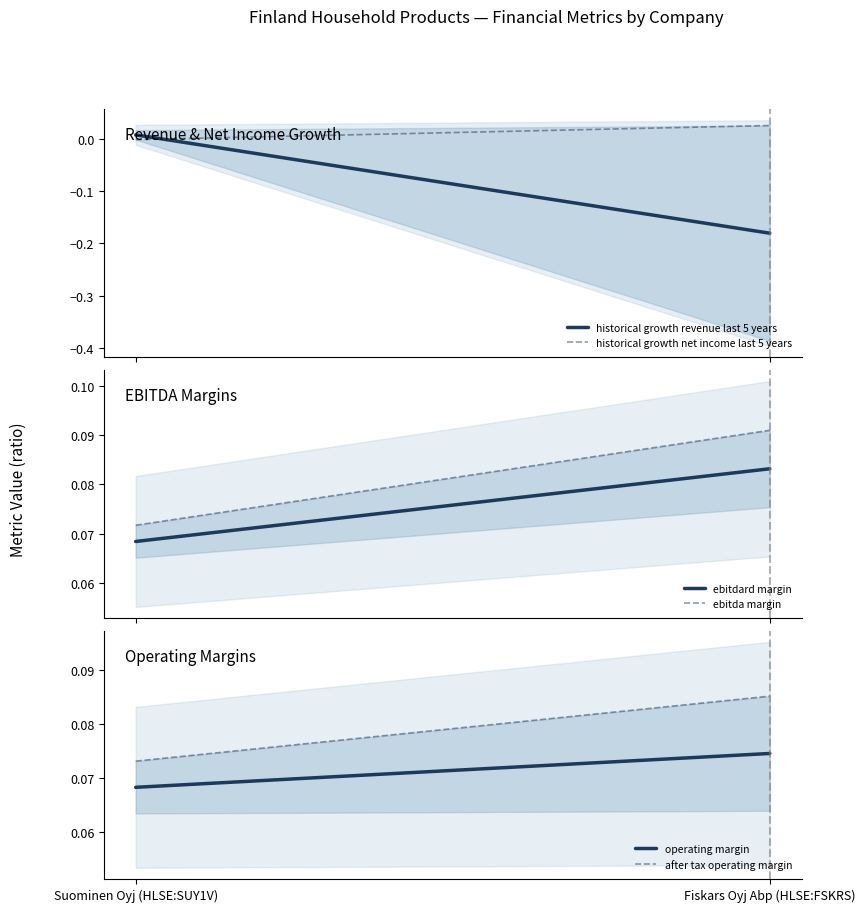

What is the sum of all historical growth revenue last 5 years values?

-0.2